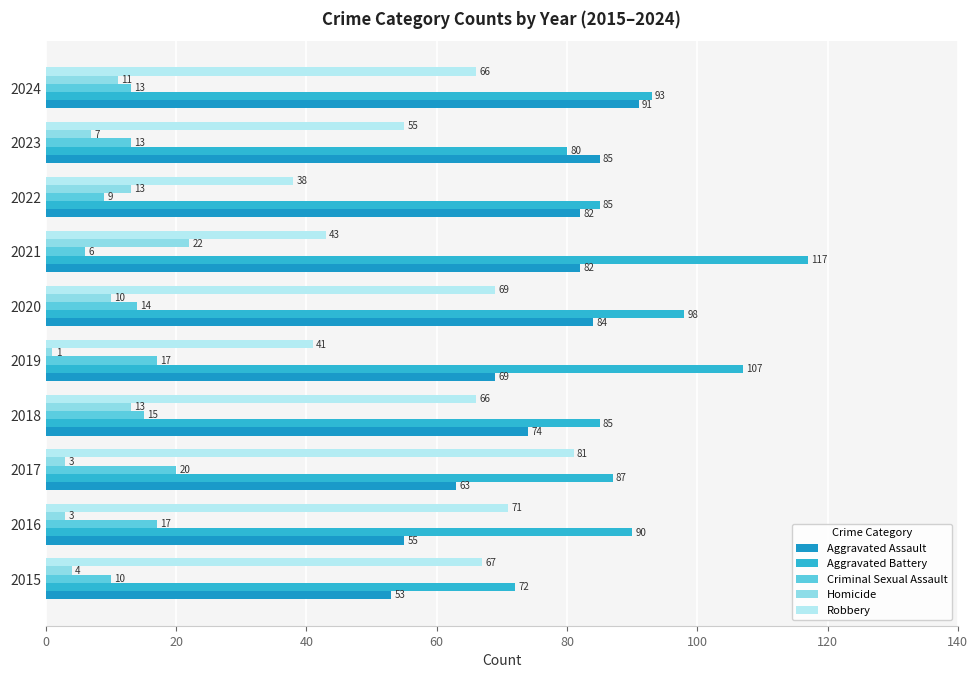

Reading left to right, list all the values displayed in this chart.

Aggravated Assault: 53	55	63	74	69	84	82	82	85	91
Aggravated Battery: 72	90	87	85	107	98	117	85	80	93
Criminal Sexual Assault: 10	17	20	15	17	14	6	9	13	13
Homicide: 4	3	3	13	1	10	22	13	7	11
Robbery: 67	71	81	66	41	69	43	38	55	66